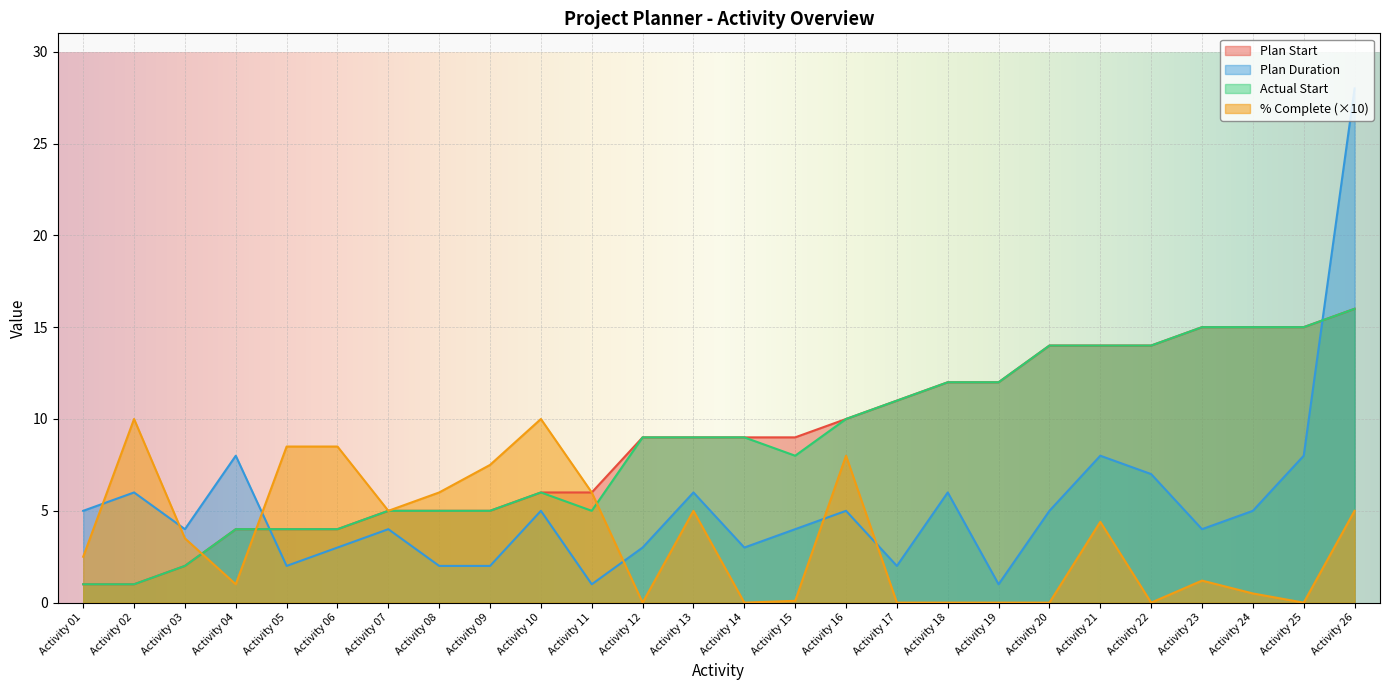

At Activity 01, list the series in order from smallest to largest.

Plan Start, Actual Start, Percent Complete, Plan Duration